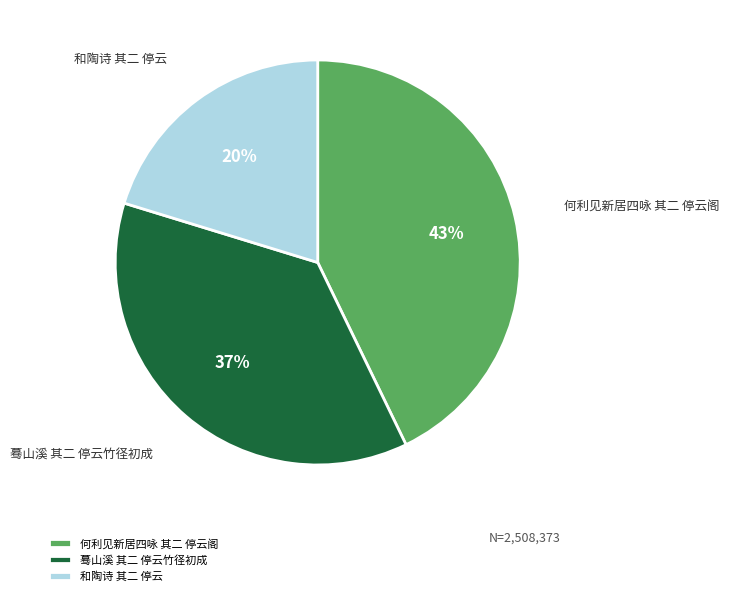

Is the sum of 蓦山溪 其二 停云竹径初成 and 和陶诗 其二 停云 greater than half?

Yes